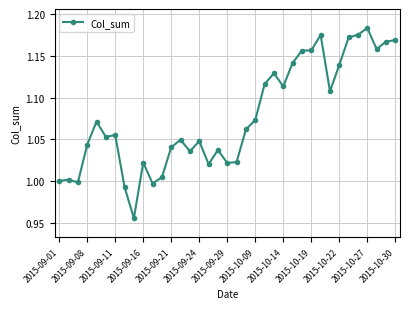

True or false: the data has more than 2 interior local peaks.

True